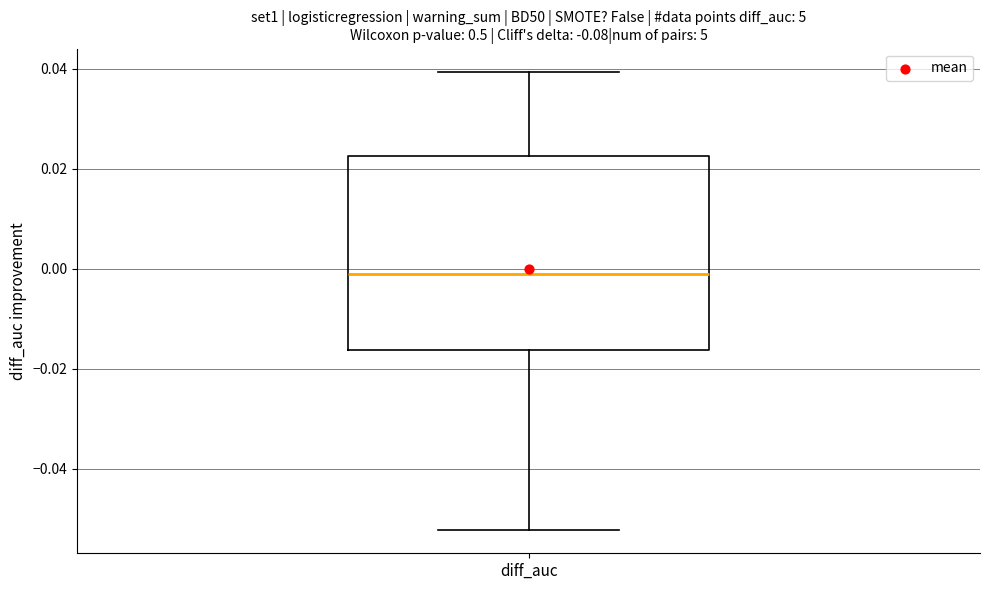

Transcribe this box plot: give where the median line is, the range the box spans, and where the two whiskers end, as read against the y-axis. The values are not printed on the chart, so give them approximately, as read against the axis.

median -0.002, box -0.016 to 0.022, whiskers -0.052 to 0.040